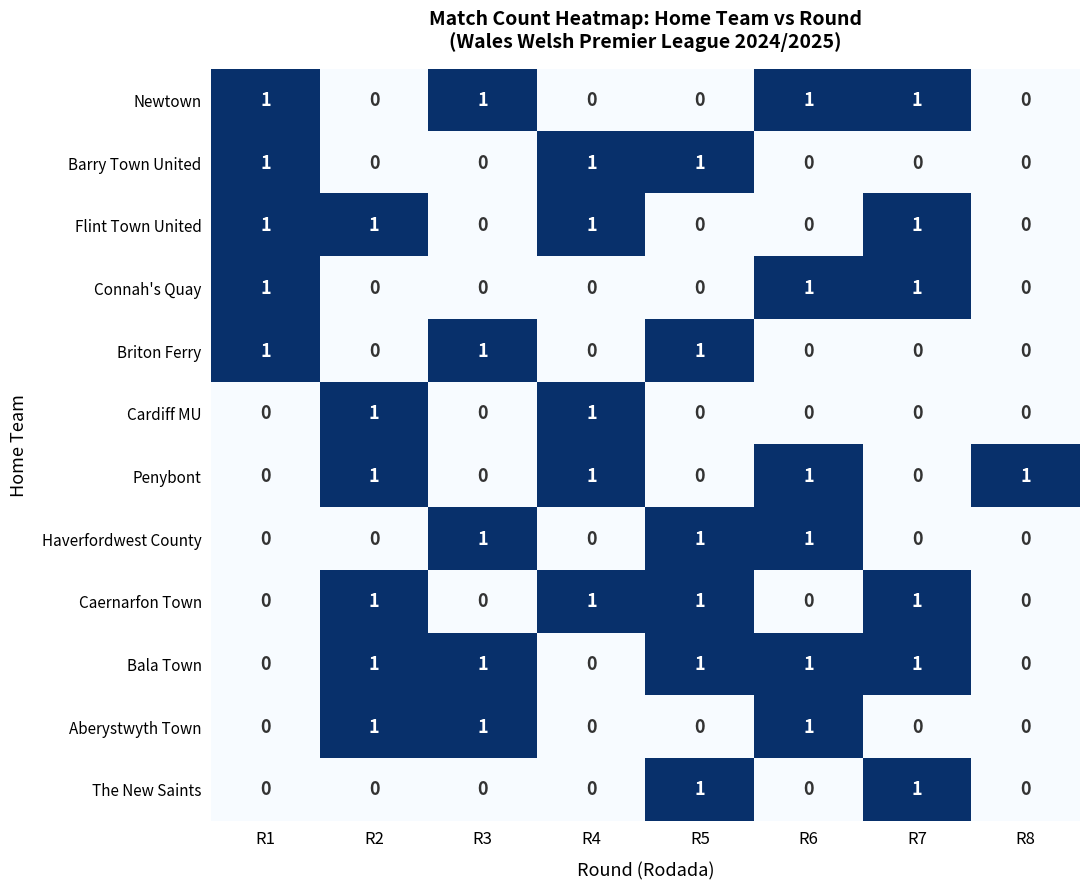

How many Briton Ferry values are between 0 and 1?

8